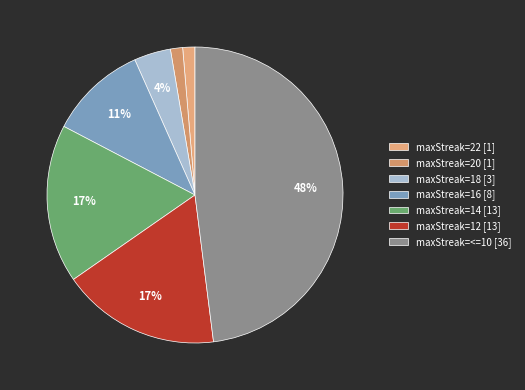

What is the smallest slice in the pie chart?

maxStreak=22 (1 bot)